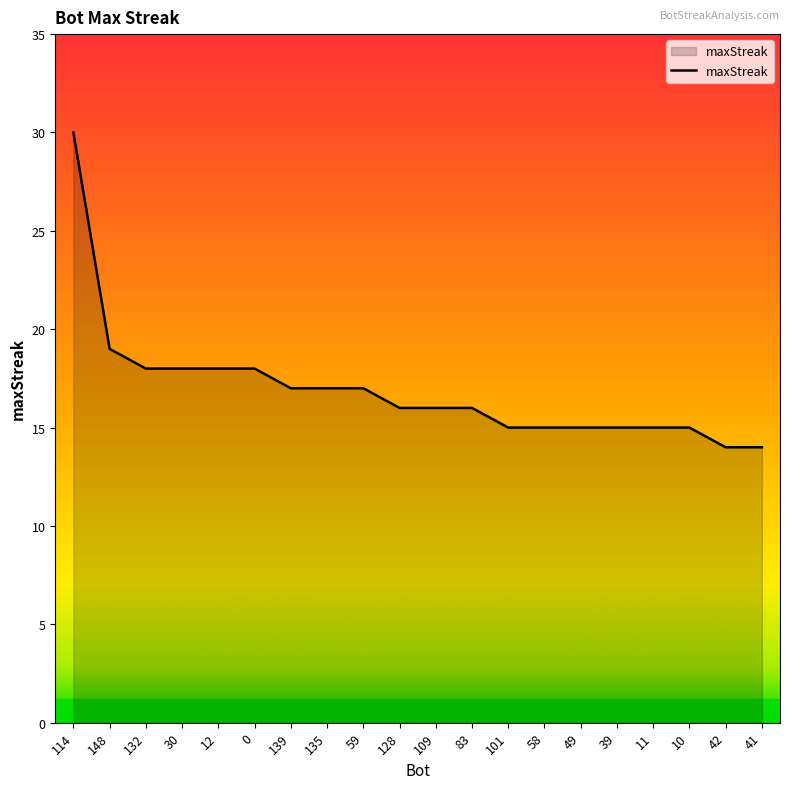

Count the number of categories in the chart.

20